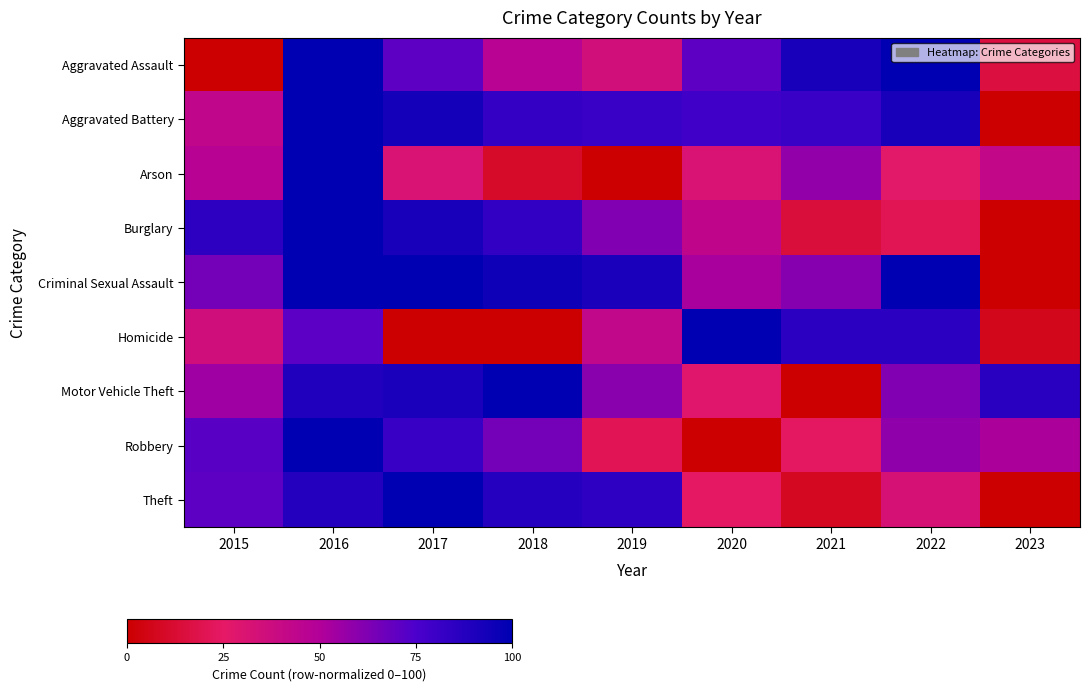

At 2023, list the series in order from largest to smallest.

Motor Vehicle Theft, Robbery, Arson, Aggravated Assault, Homicide, Aggravated Battery, Burglary, Criminal Sexual Assault, Theft